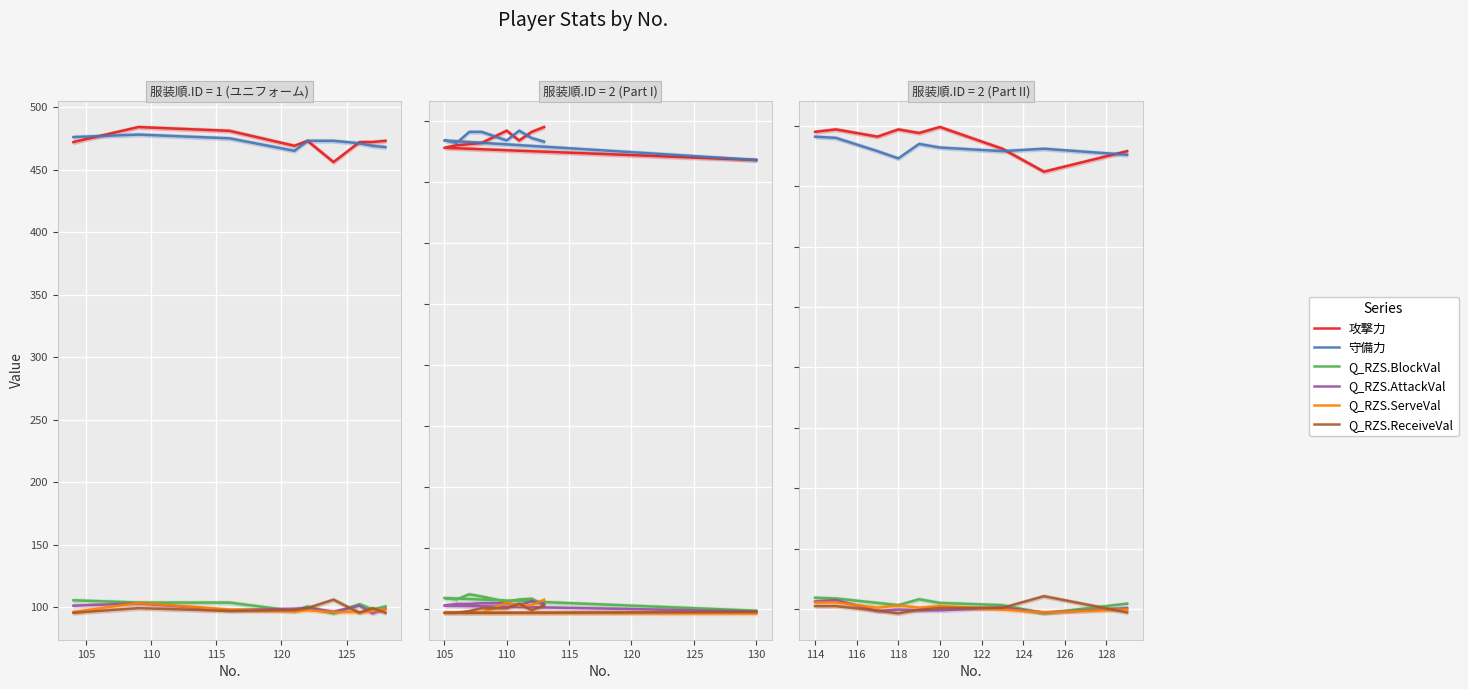

True or false: 攻撃力 and 守備力 cross at least once.

True